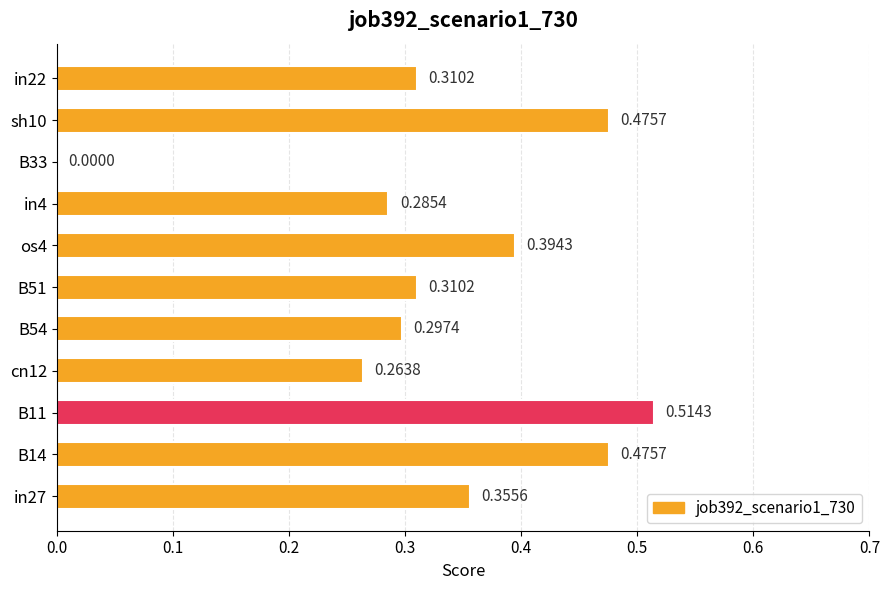

Count the number of categories in the chart.

11